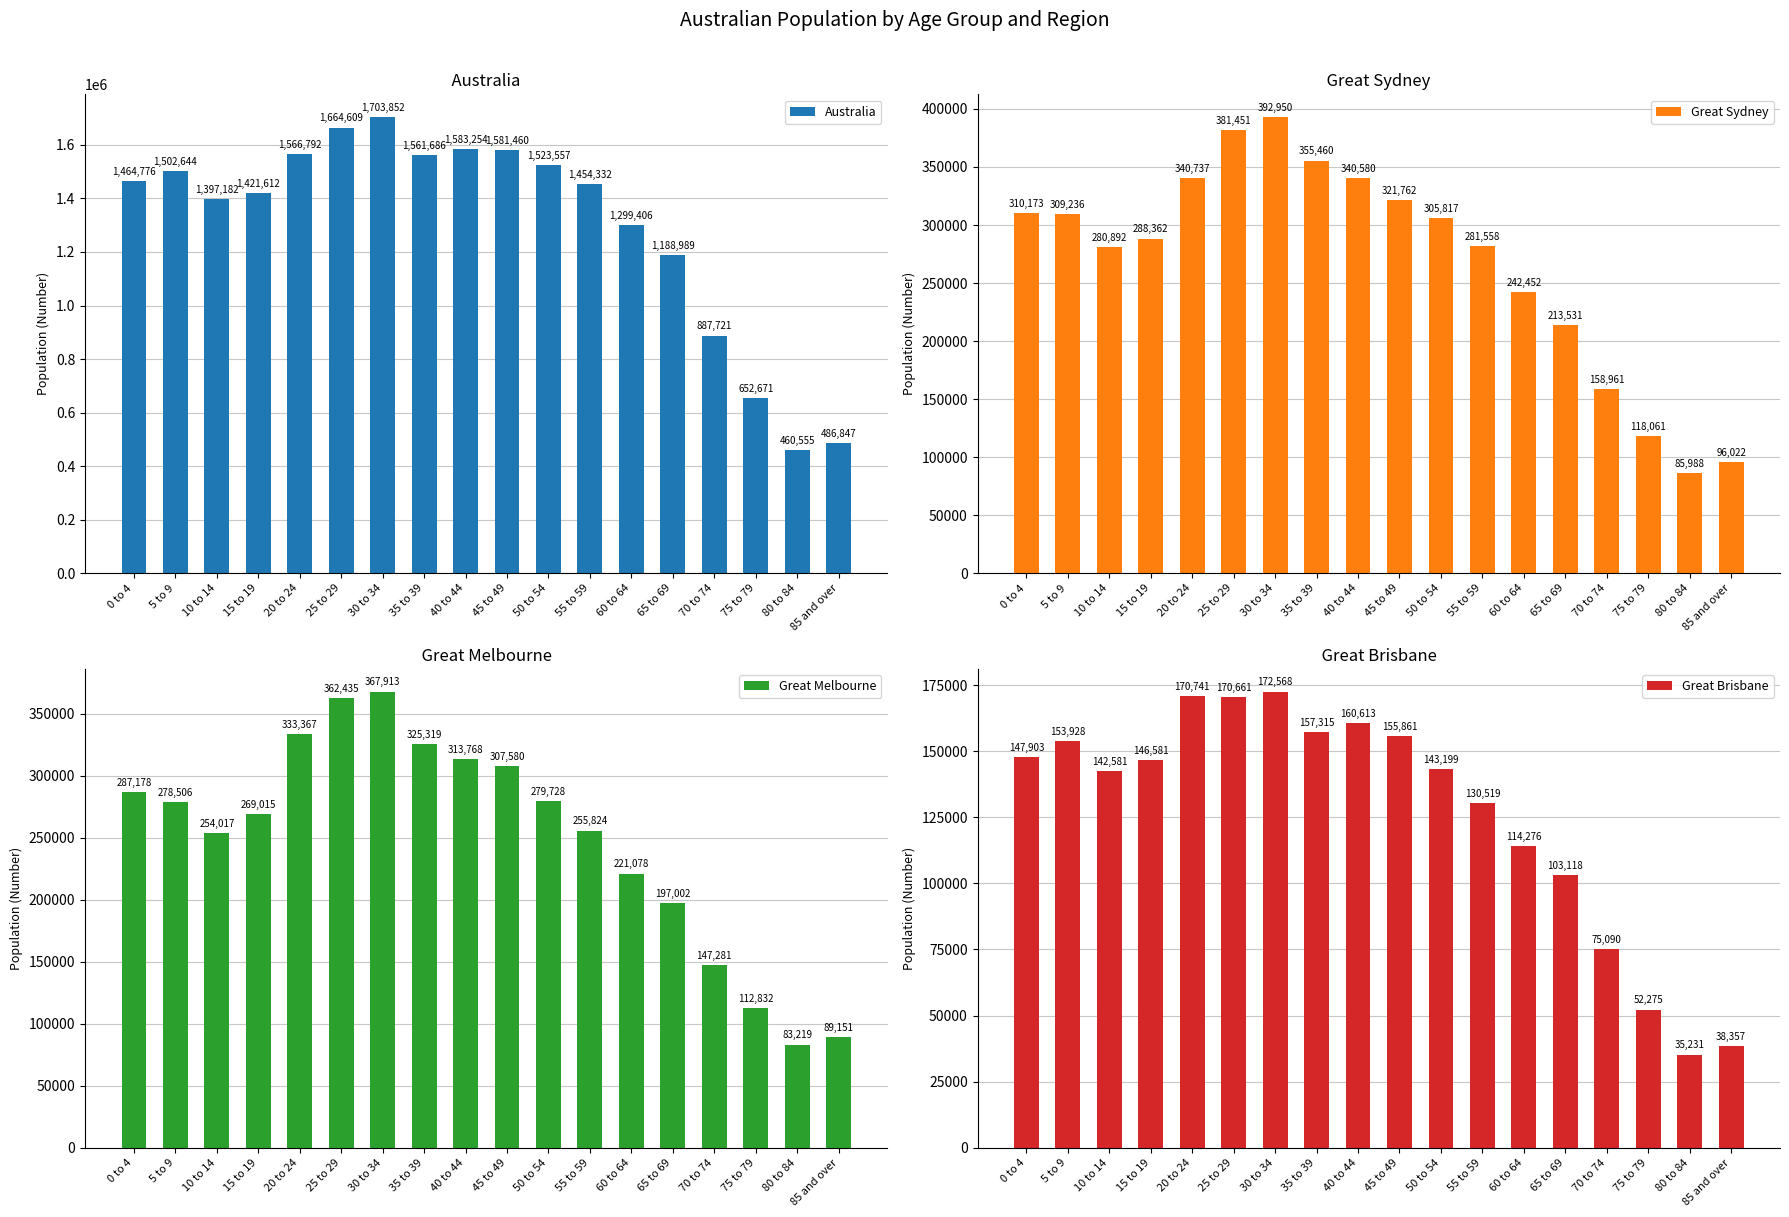

List the labels in order of Great Sydney value, largest first.

30 to 34, 25 to 29, 35 to 39, 20 to 24, 40 to 44, 45 to 49, 0 to 4, 5 to 9, 50 to 54, 15 to 19, 55 to 59, 10 to 14, 60 to 64, 65 to 69, 70 to 74, 75 to 79, 85 and over, 80 to 84